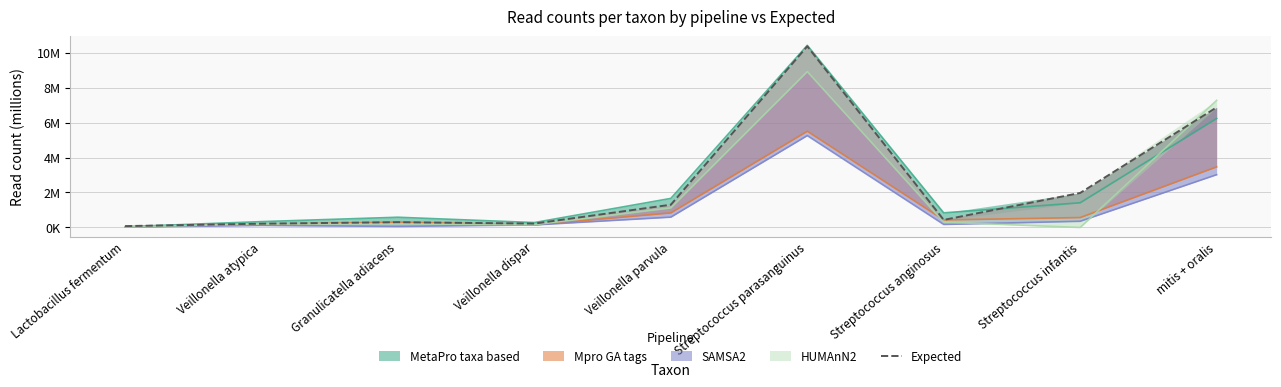

True or false: the data has more than 0 interior local peaks.

True